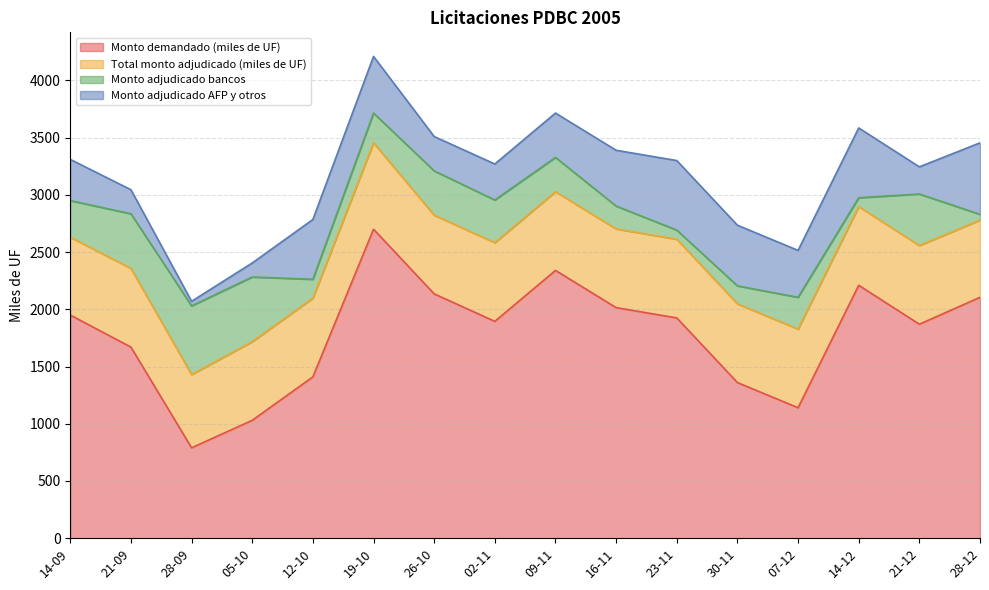

Does the chart have visible grid lines?

Yes